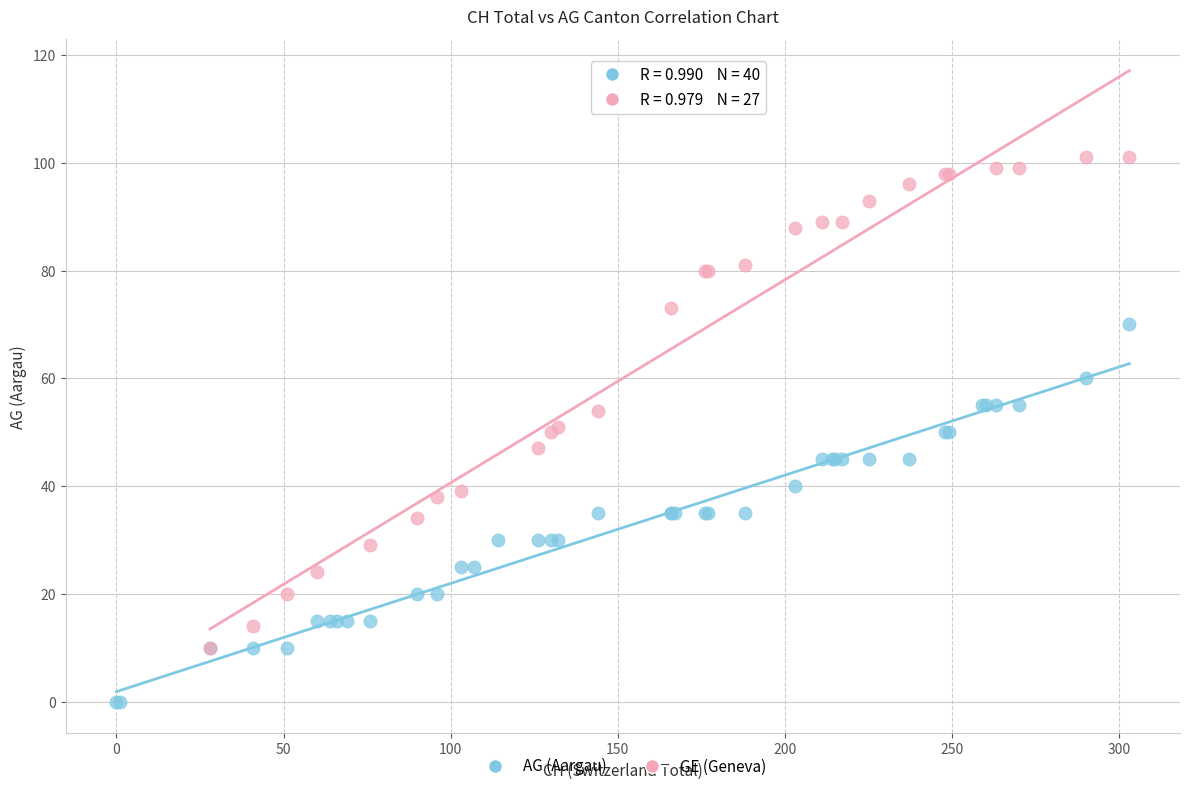

Which series reaches the minimum Y coordinate?

AG (Aargau)